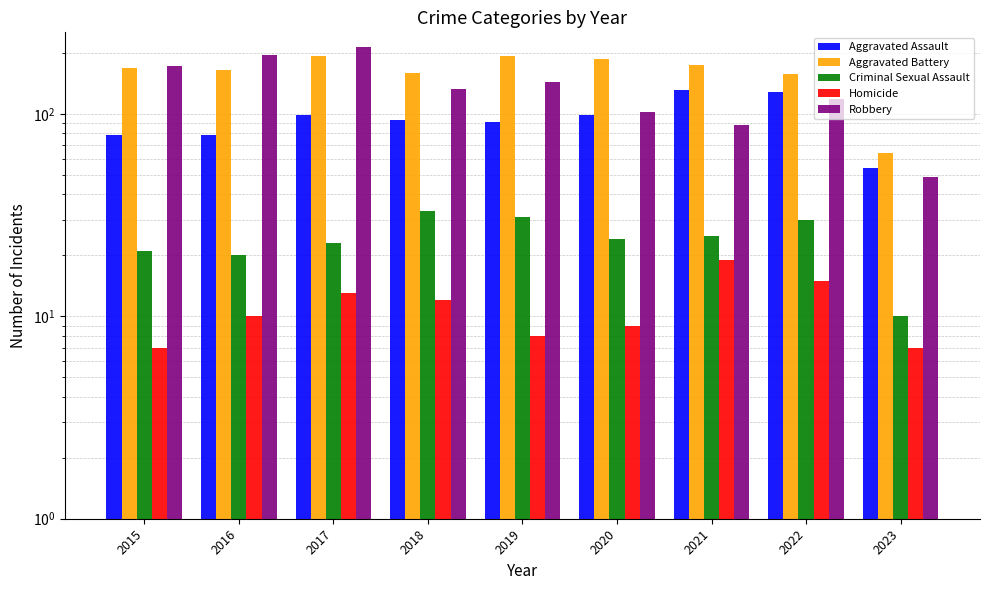

What is the difference between the Robbery values at 2016 and 2017?

17